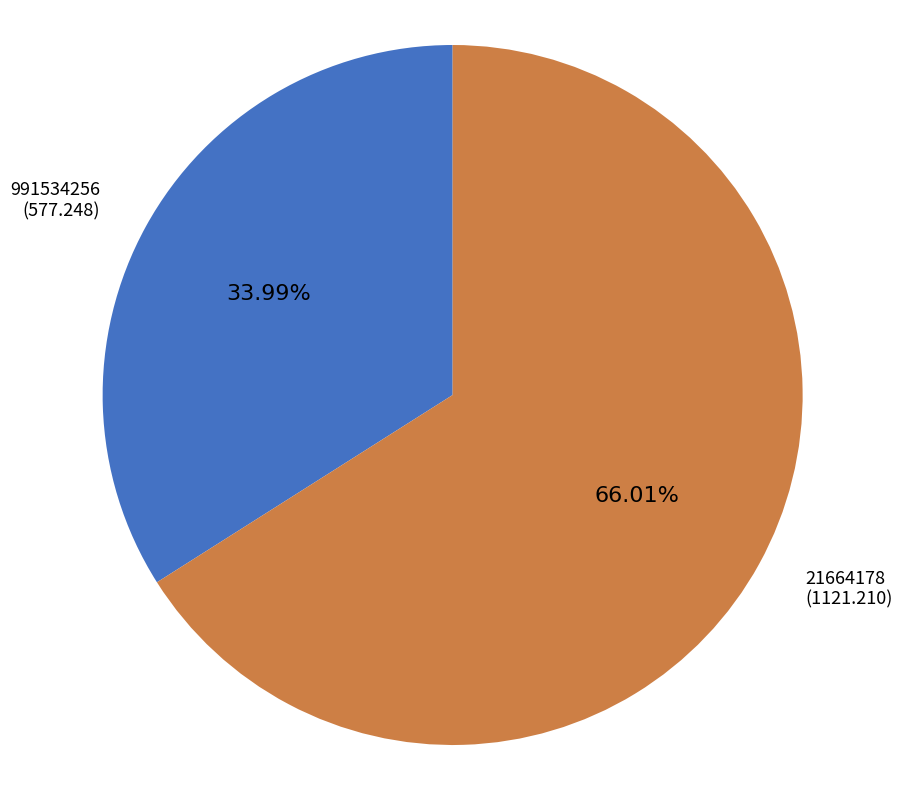

Is there any slice that represents more than half of the pie?

Yes